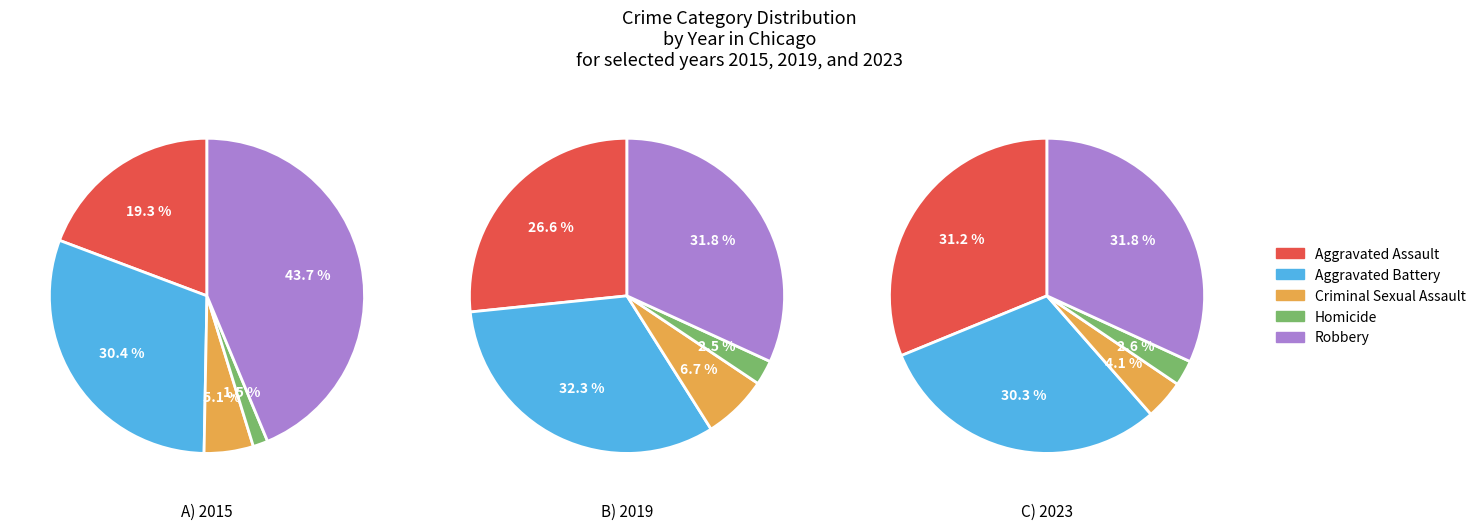

Which series has the largest range (max minus min)?

Robbery